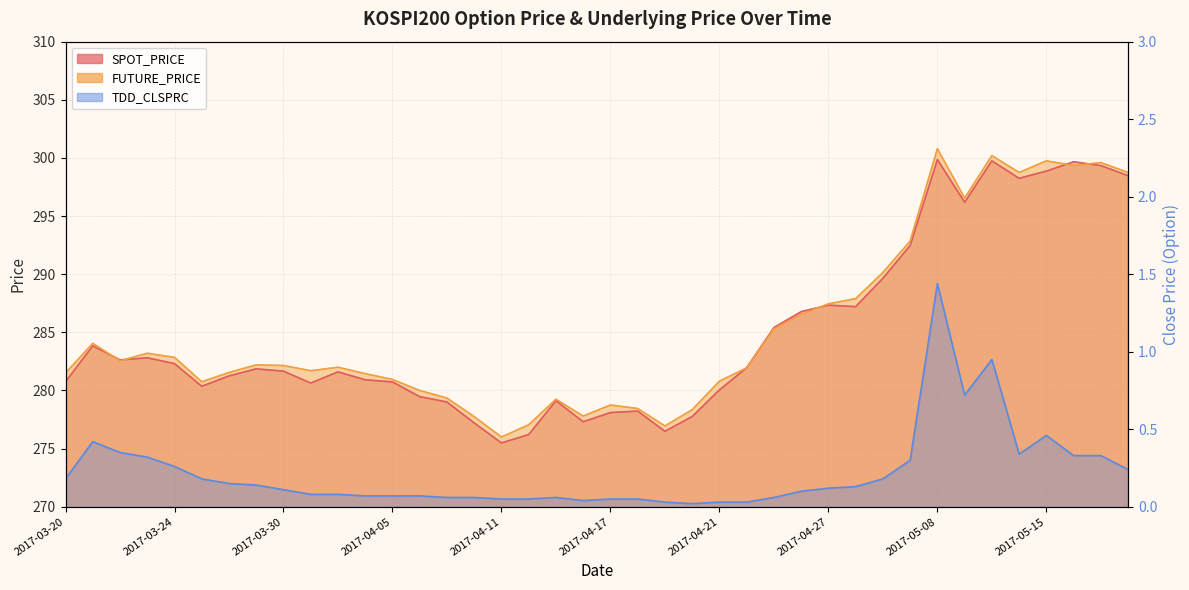

Where is the first local maximum for TDD_CLSPRC?

2017-03-21